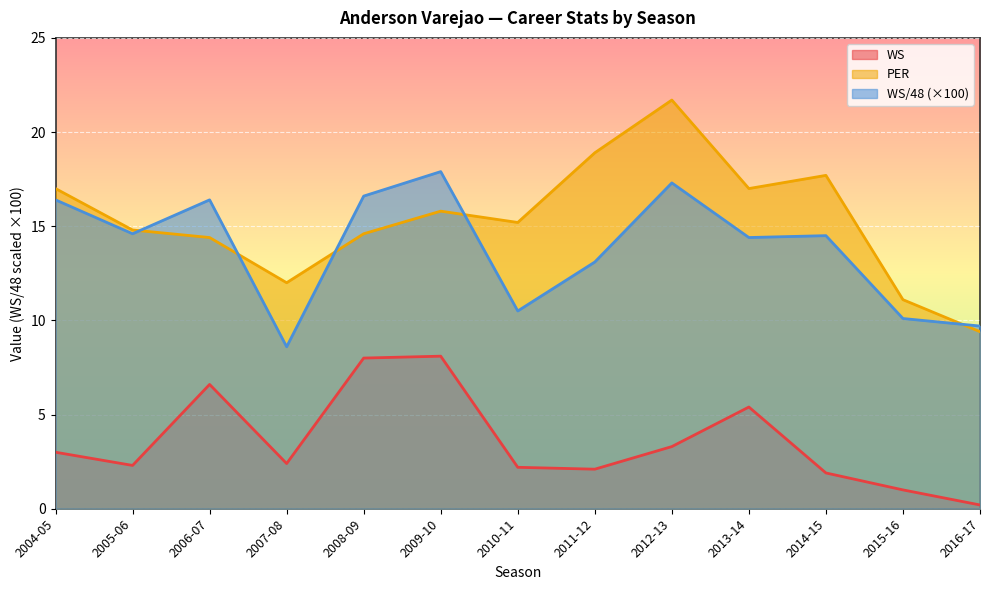

True or false: PER and WS cross at least once.

False